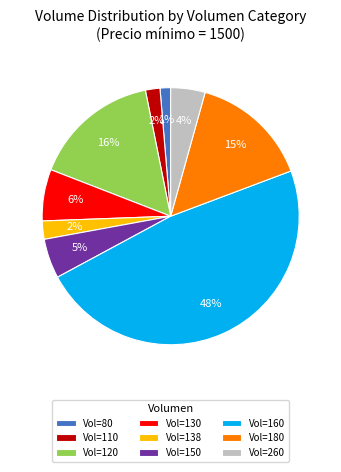

Is the sum of Vol=120 and Vol=130 greater than half?

No